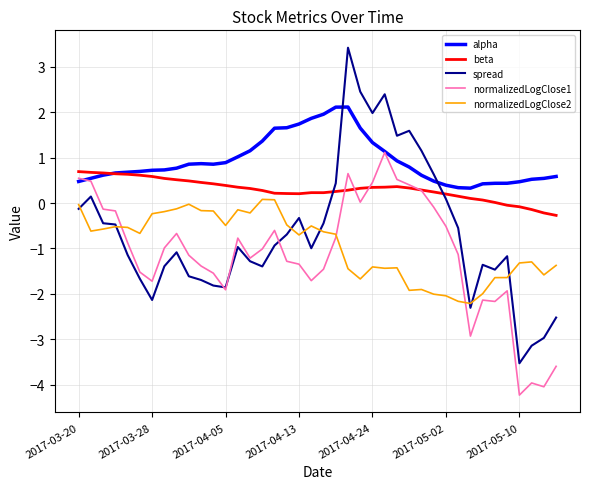

Rank the series by their maximum value, from lowest to highest.

normalizedLogClose2, beta, normalizedLogClose1, alpha, spread